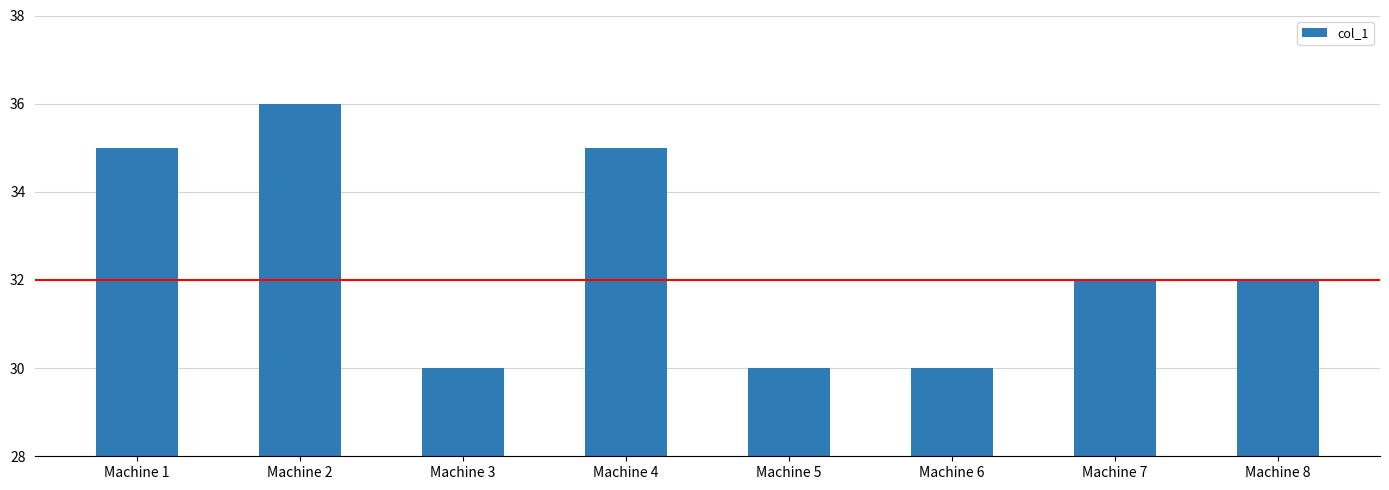

What is the value of the 2nd bar from the left?

36